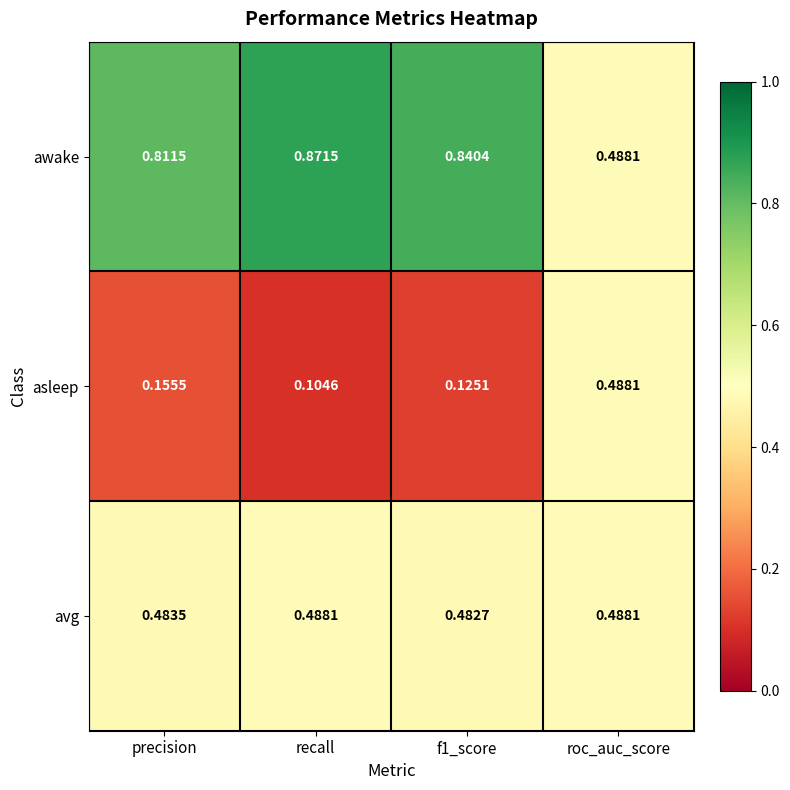

At which category does the chart reach its peak across all series?

recall